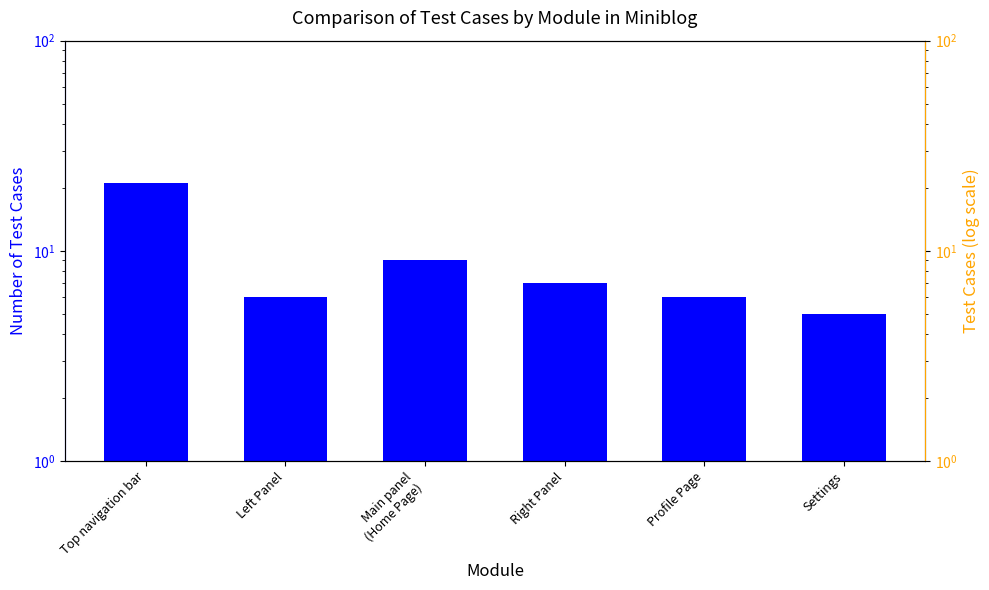

Reading right to left, what are all the values shown in this chart?

Settings=5	Profile Page=6	Right Panel=7	Main panel
(Home Page)=9	Left Panel=6	Top navigation bar=21